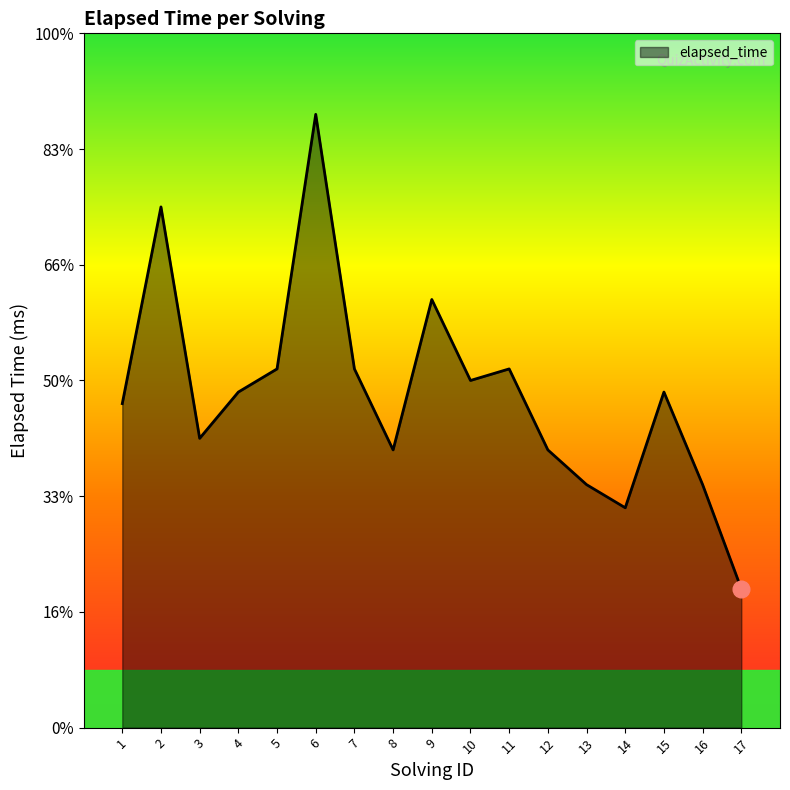

Does the chart have visible grid lines?

No